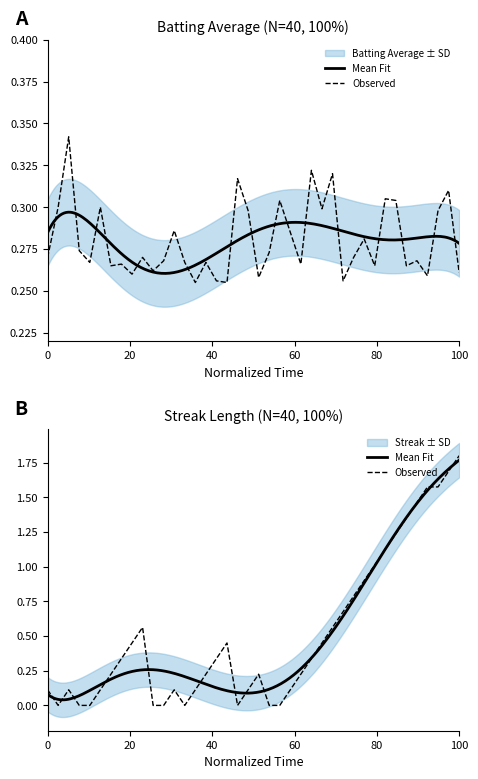

How many categories are shown in the chart?

40